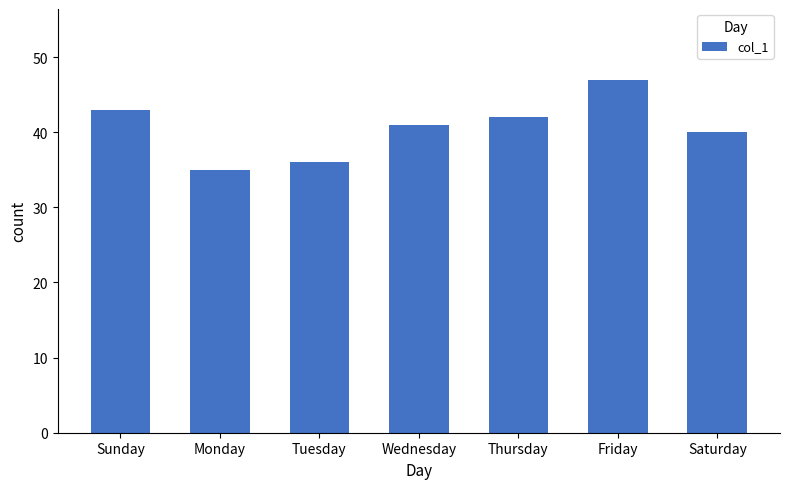

Is it true that the value at Monday is 14?

False